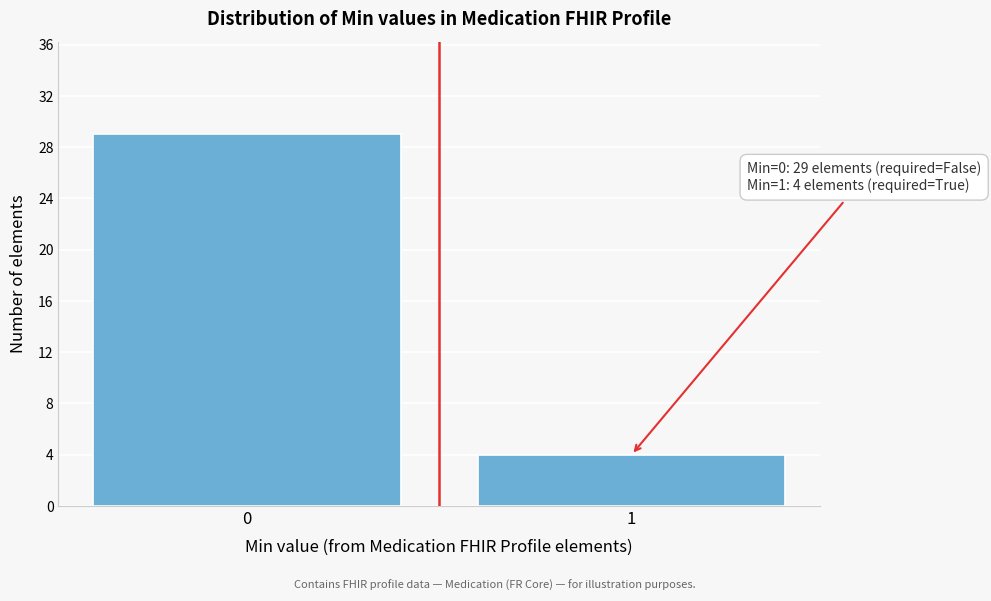

Reading left to right, what are all the values shown in this chart?

29	4